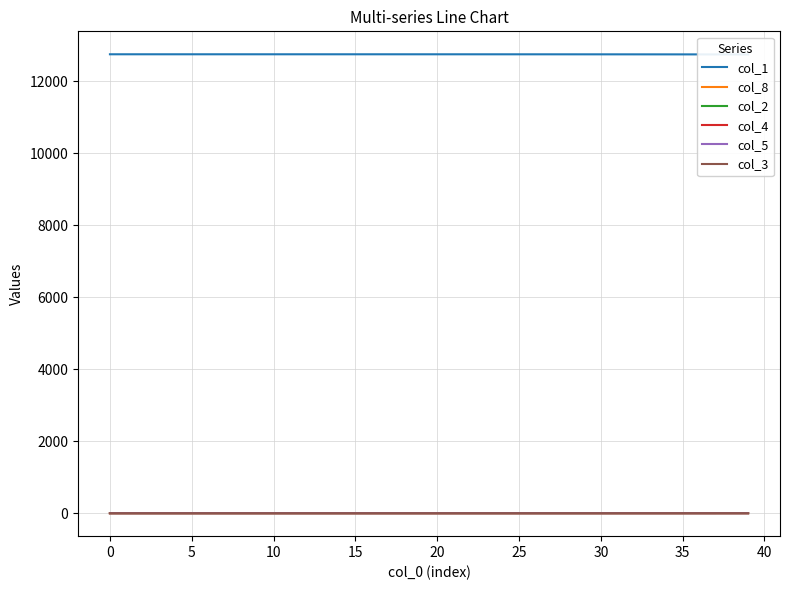

True or false: col_3 and col_5 intersect in this chart.

False